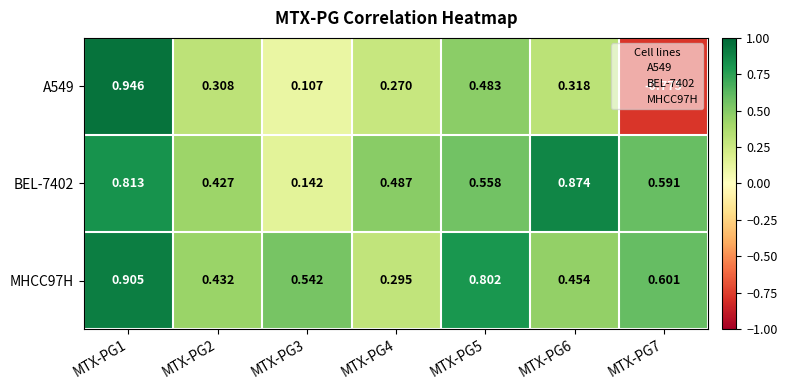

Is the value of MHCC97H at MTX-PG3 greater than the value of BEL-7402 at MTX-PG7?

No